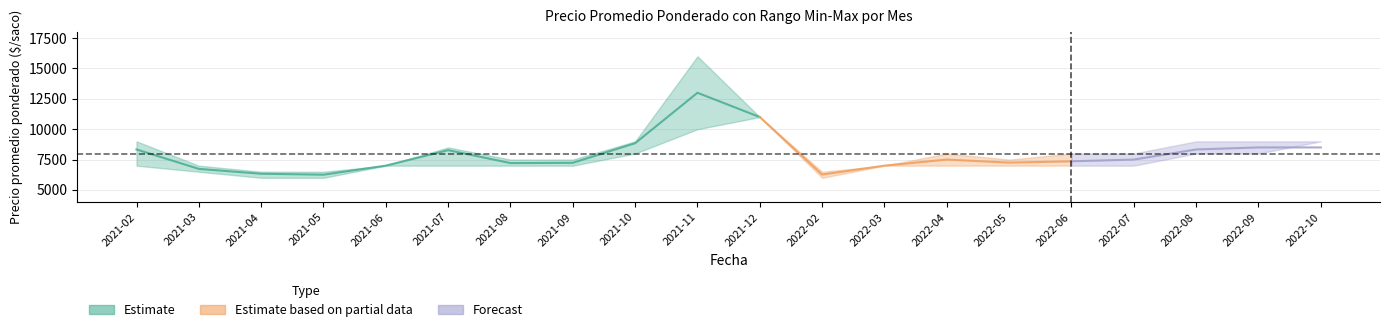

Is the value of Precio minimo at 2022-05 greater than the value of Precio promedio ponderado at 2021-11?

No